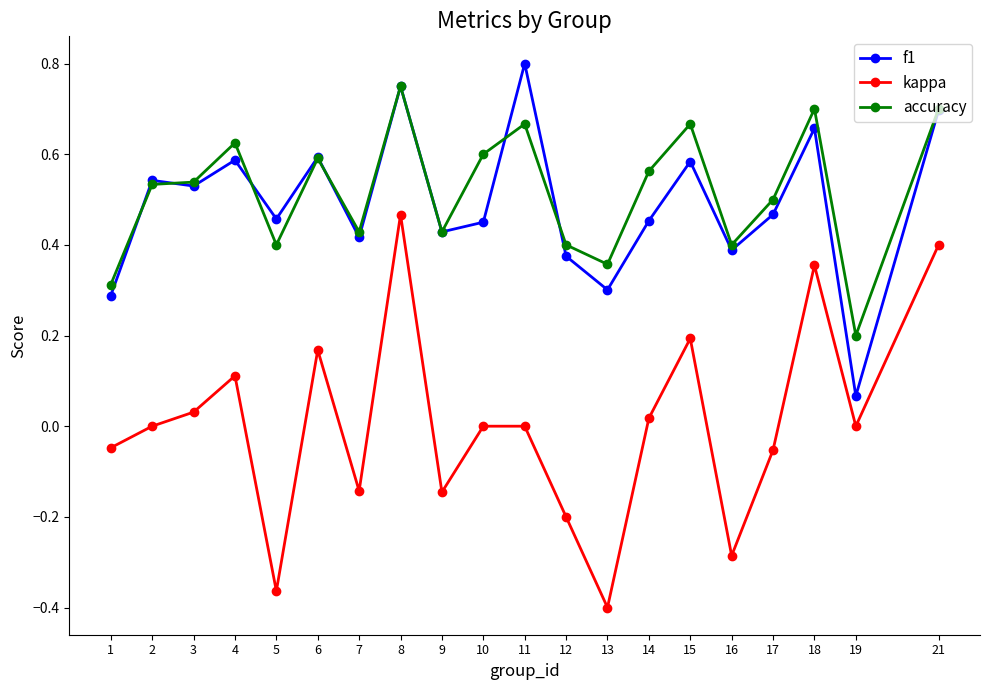

Which series has the largest range (max minus min)?

kappa